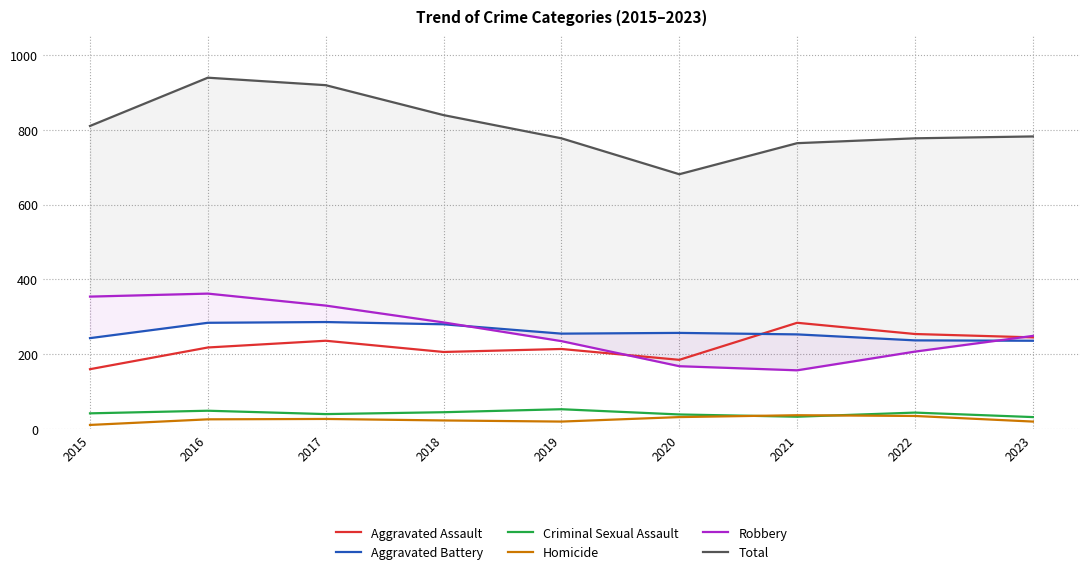

List the series in order of their peak value, highest first.

Total, Robbery, Aggravated Battery, Aggravated Assault, Criminal Sexual Assault, Homicide